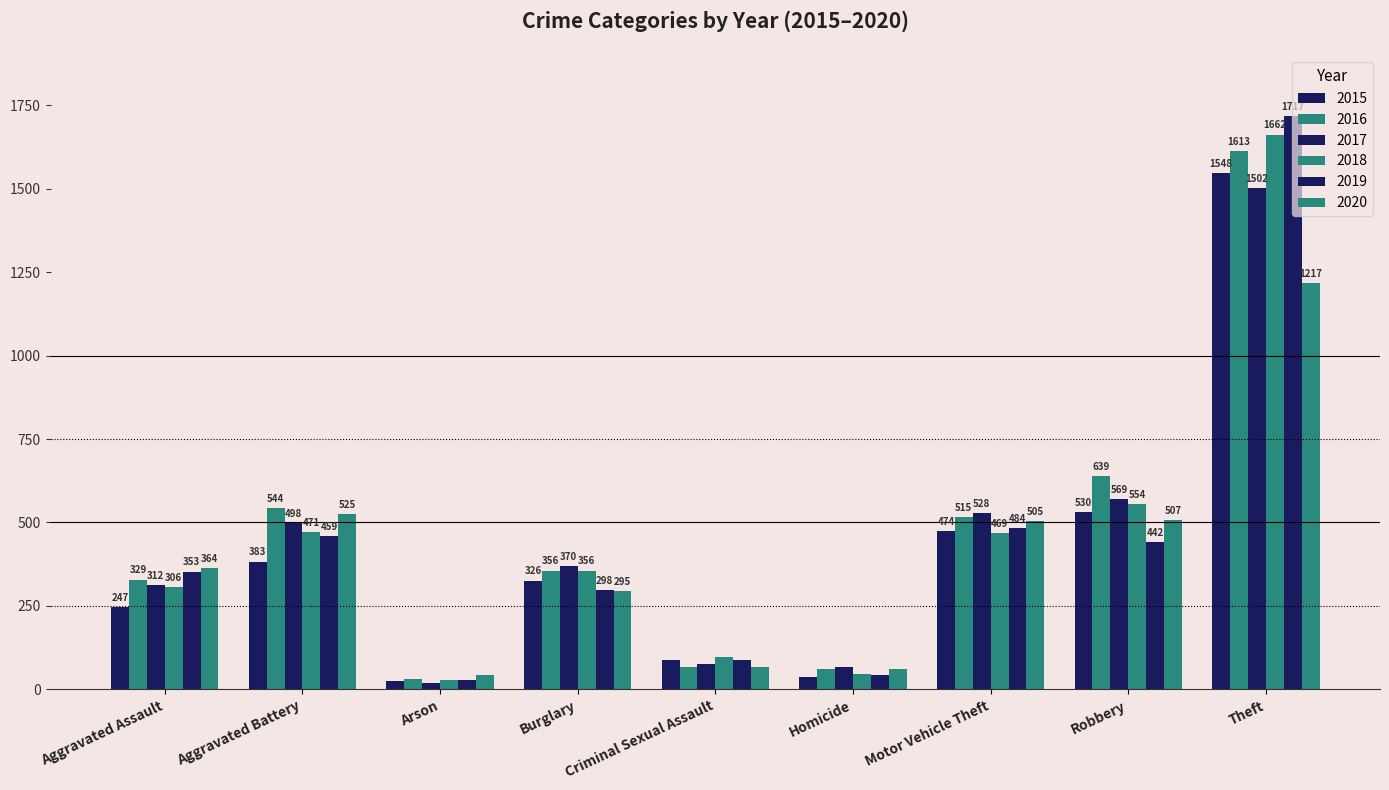

Count the number of categories in the chart.

9